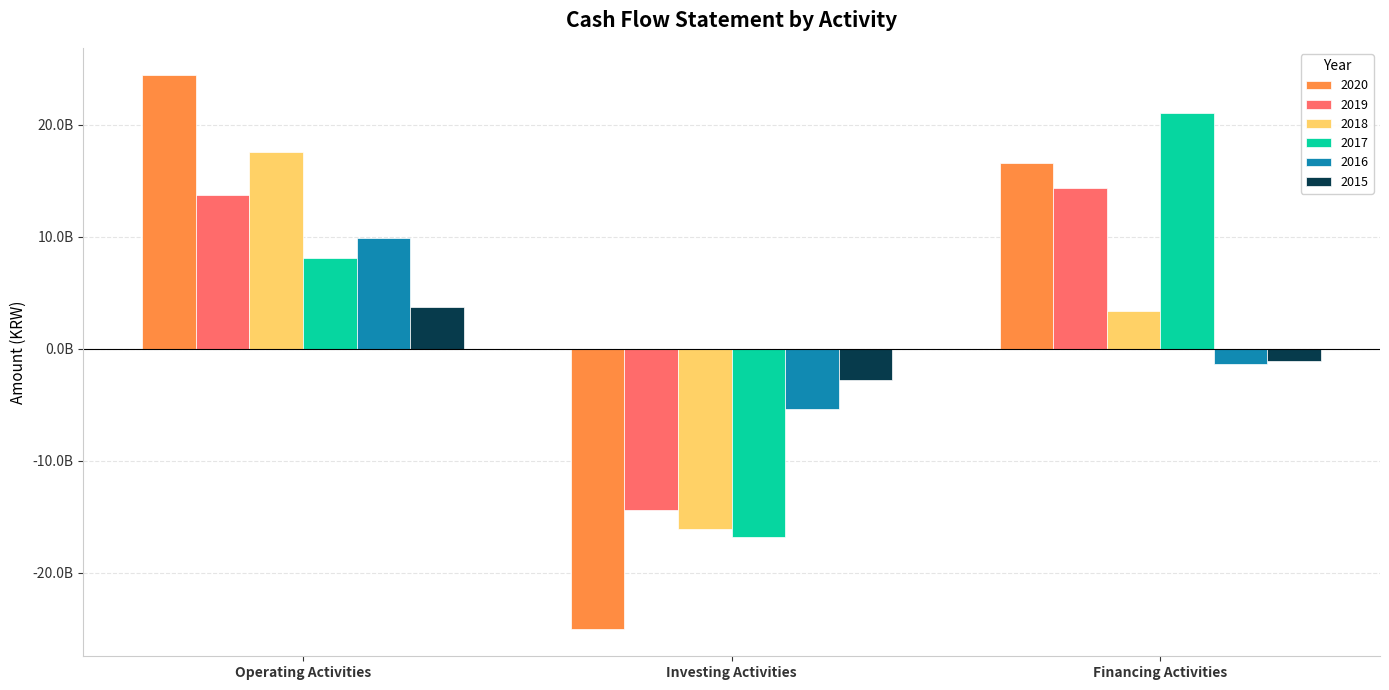

Where is 2018 nearest to the value 762125488?

Financing Activities